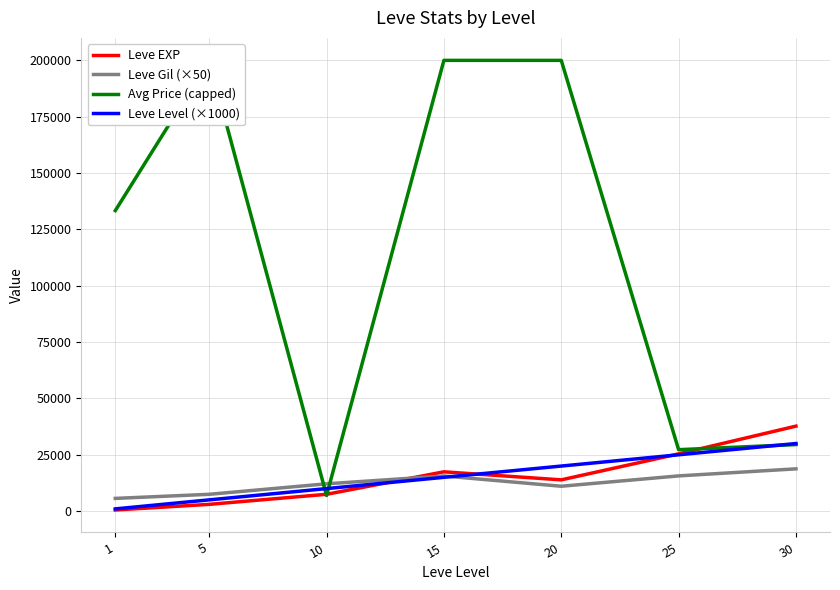

Does the chart display data point markers on the line(s)?

No